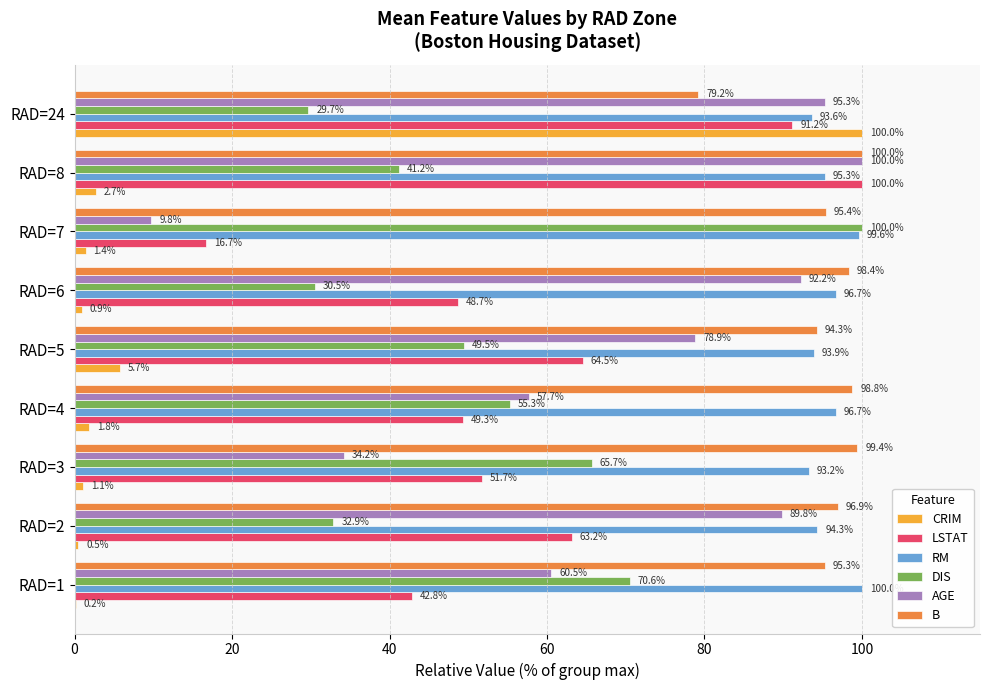

What is the highest value of the RM series?

100.0